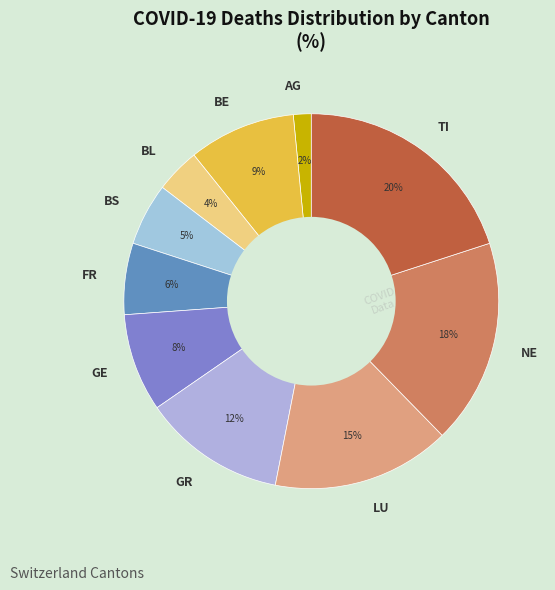

How many slices are in this pie chart?

10